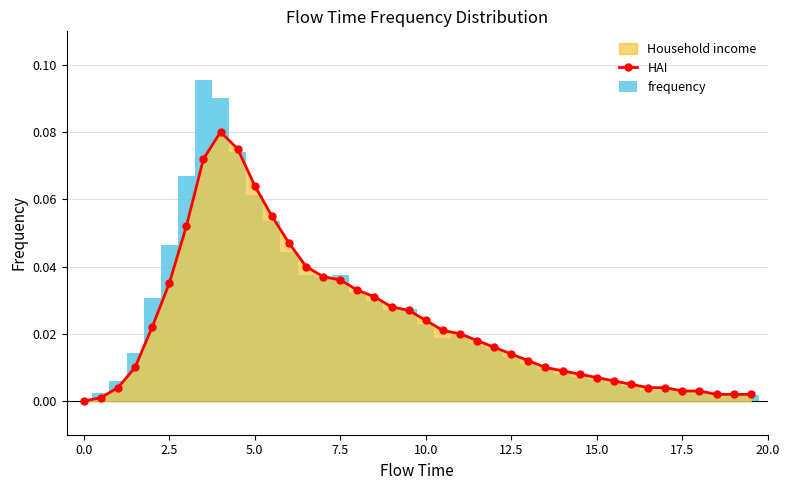

Does the chart contain stacked bars?

No